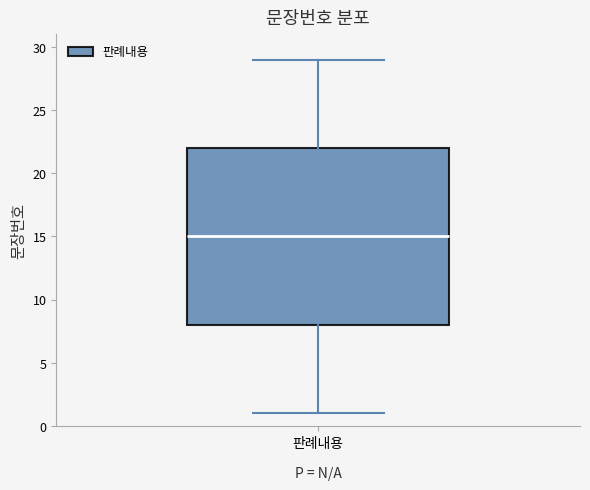

Transcribe this box plot: give where the median line is, the range the box spans, and where the two whiskers end, as read against the y-axis. The values are not printed on the chart, so give them approximately, as read against the axis.

median 15, box 8 to 22, whiskers 1 to 29